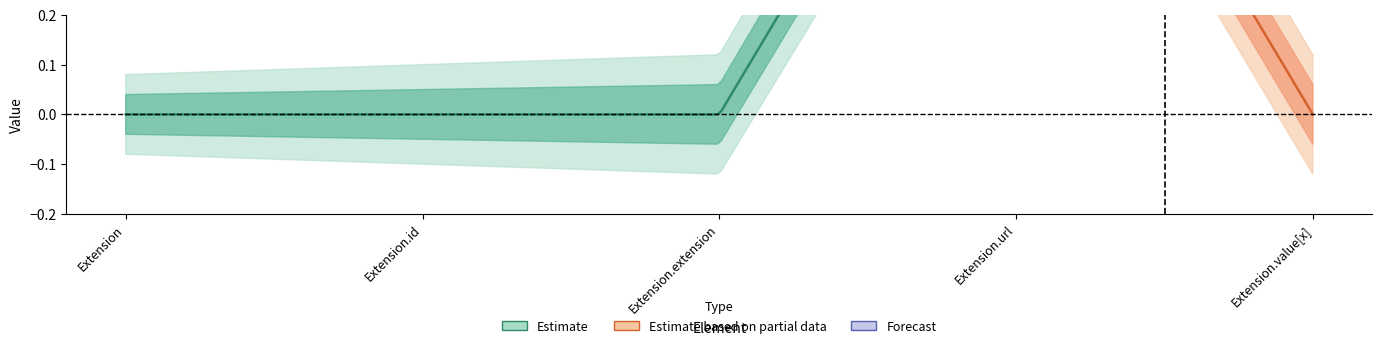

True or false: Min has a value of 0 at Extension.id.

False